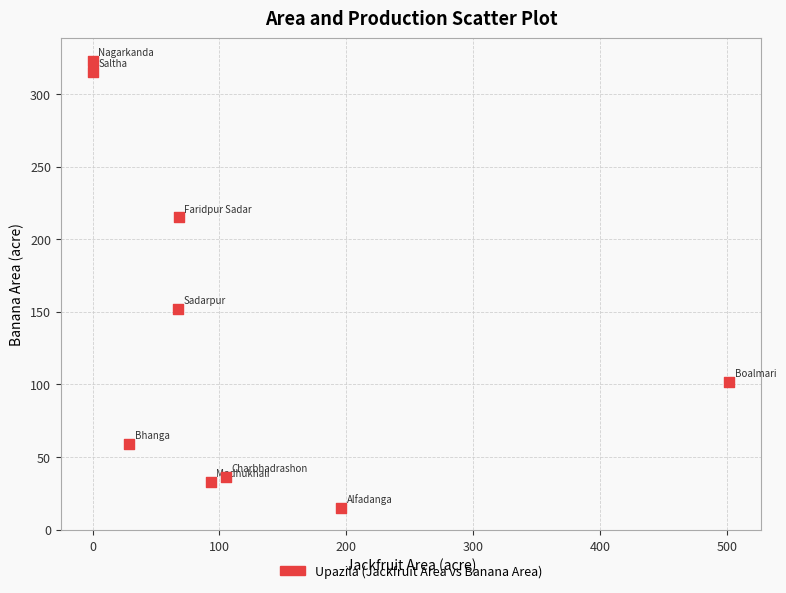

What Y value in the scatter plot is closest to 169?

152